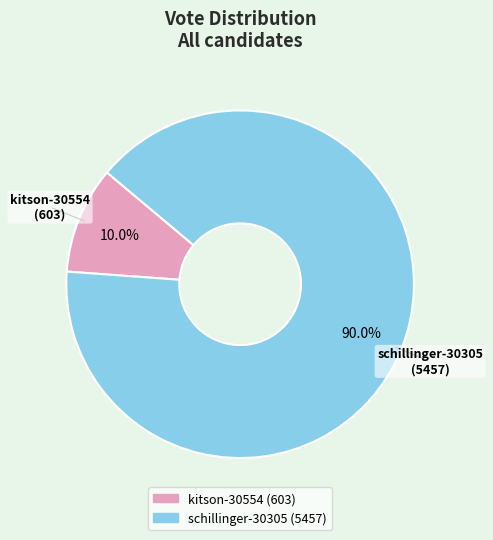

Which slice represents more than half of the pie?

schillinger-30305